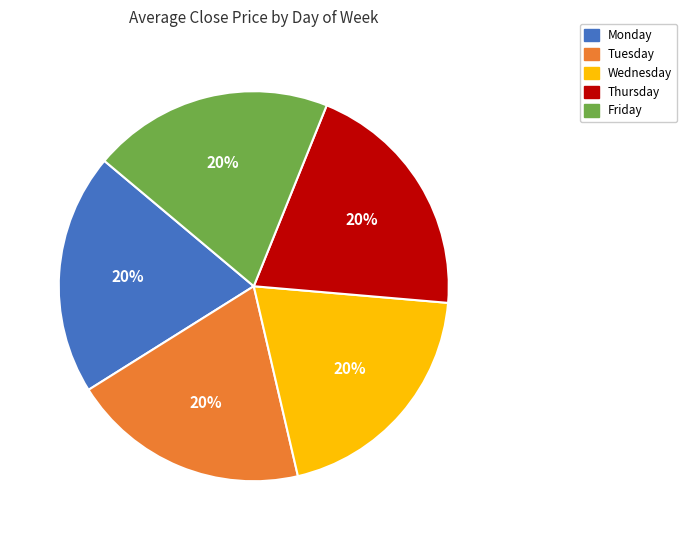

Which has a higher value, Tuesday or Friday?

Friday